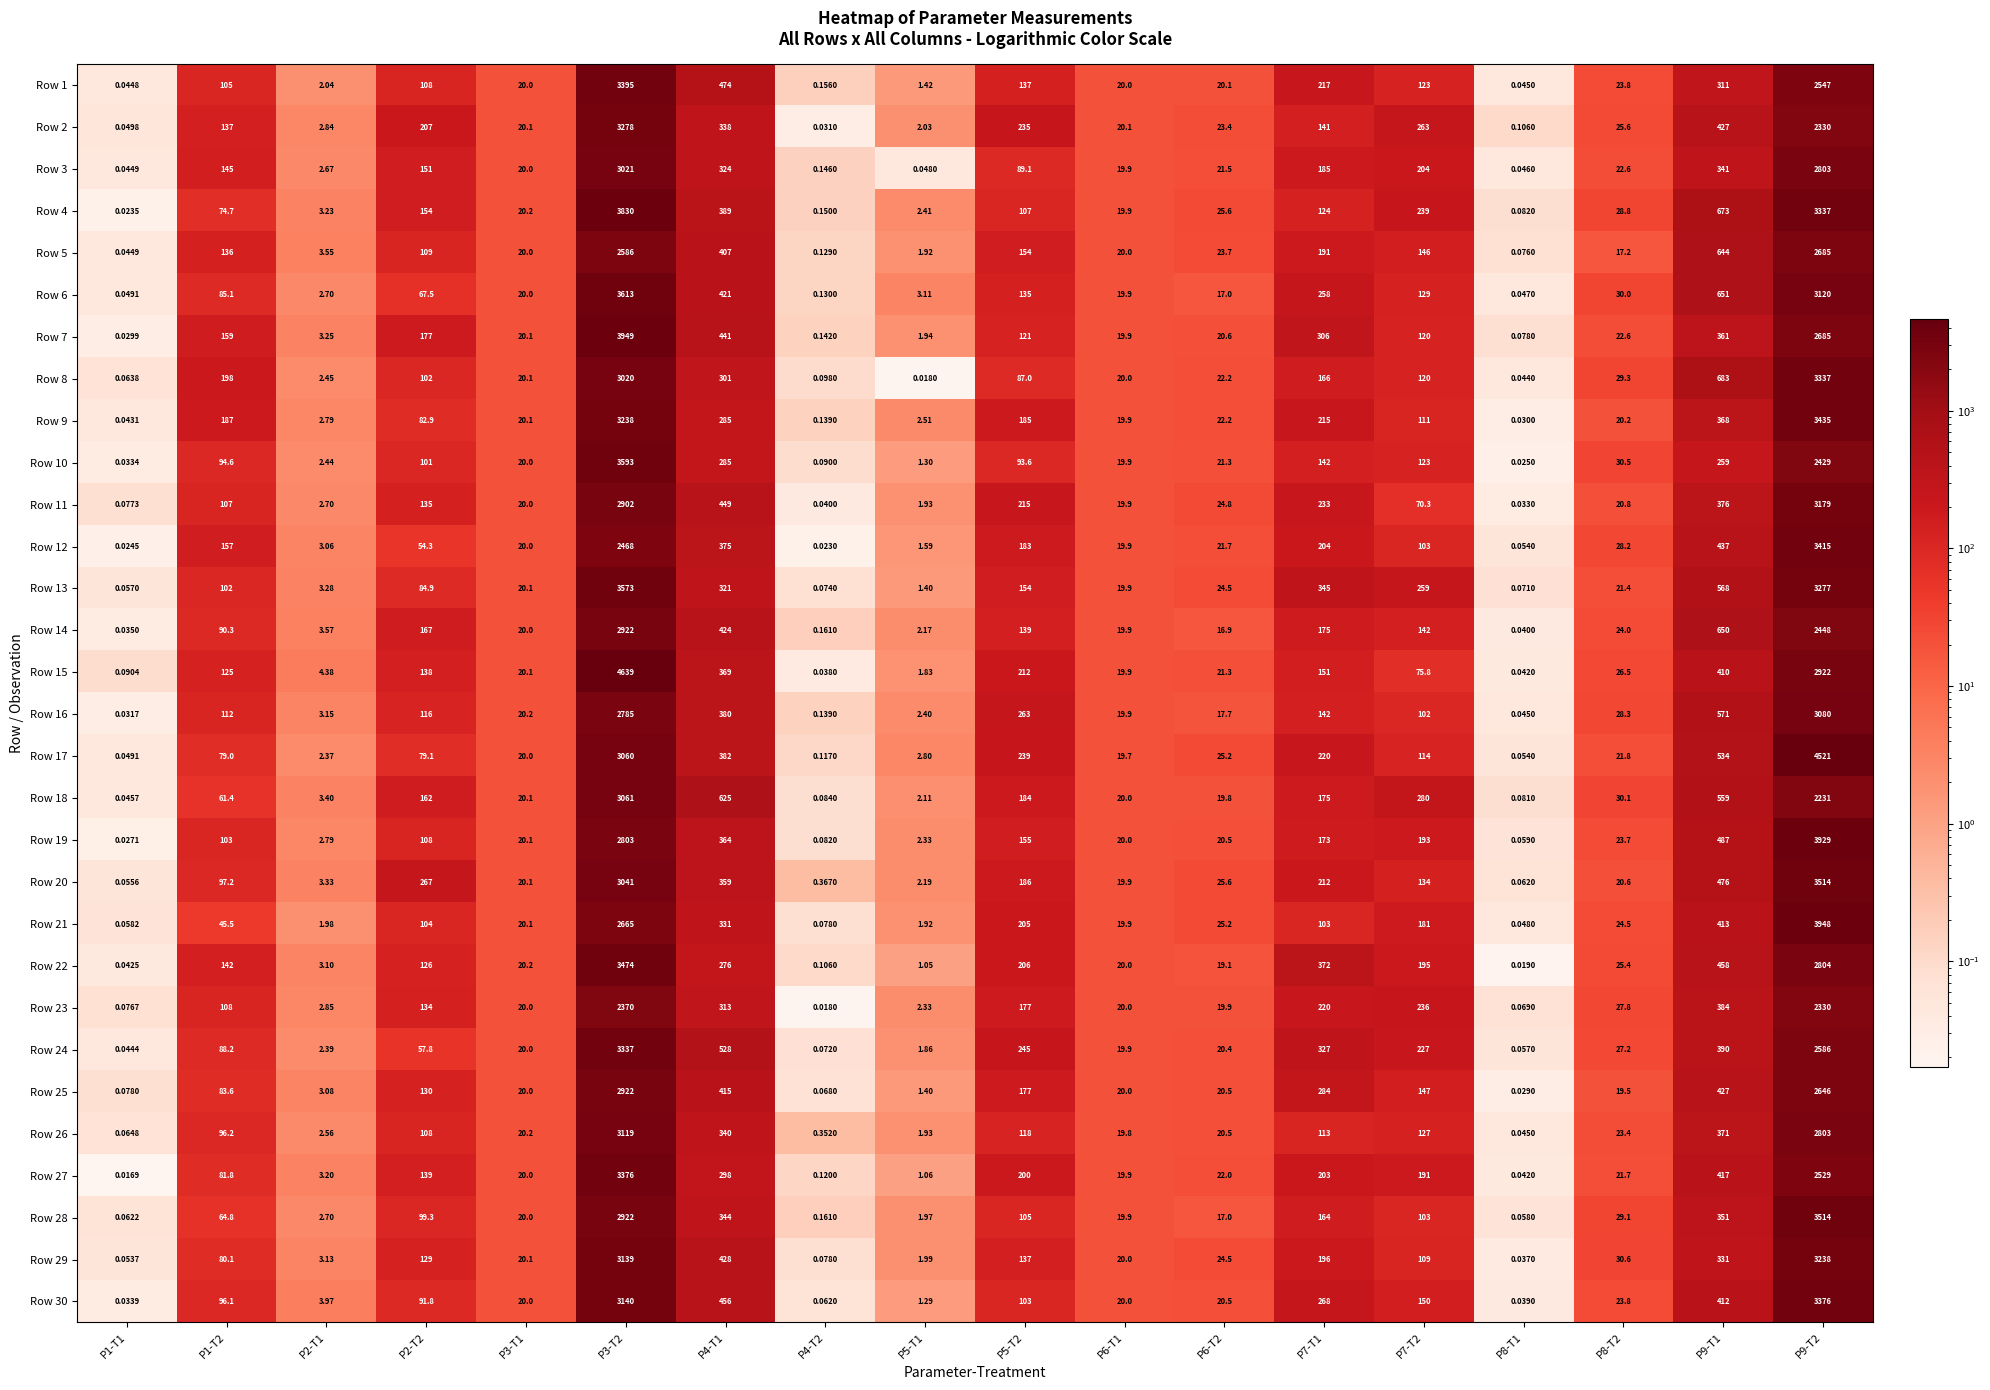

Is the value of Row 19 at P3-T1 greater than the value of Row 2 at P6-T2?

No